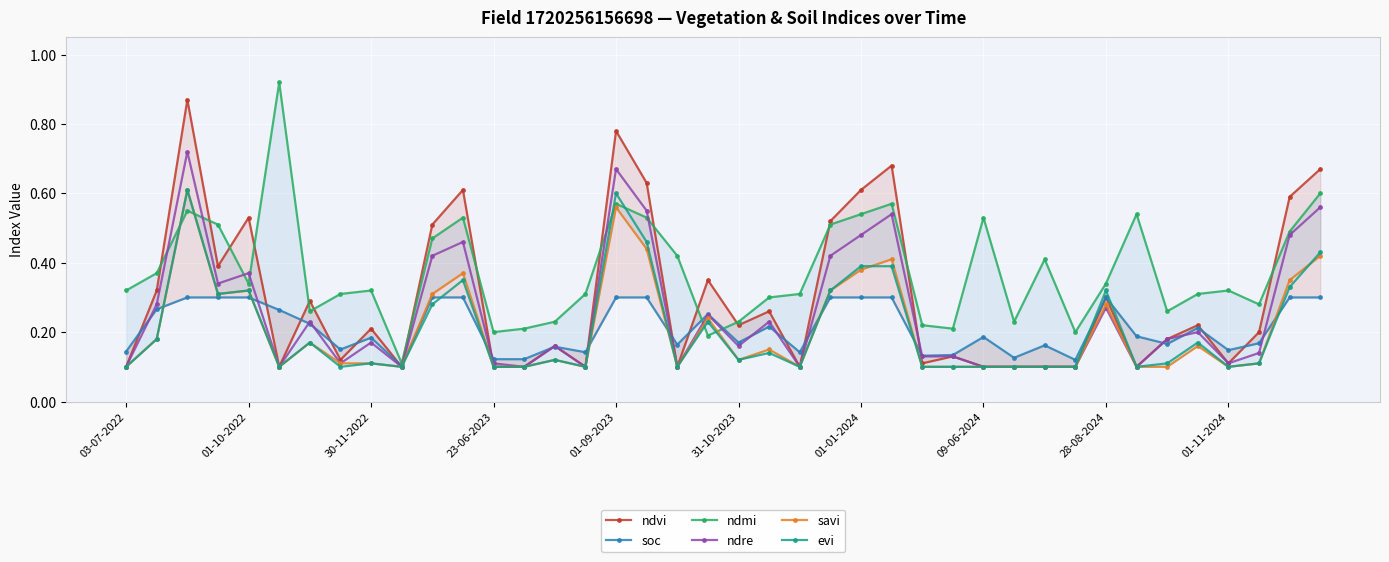

True or false: ndre has more than 1 points higher than both neighbors.

True